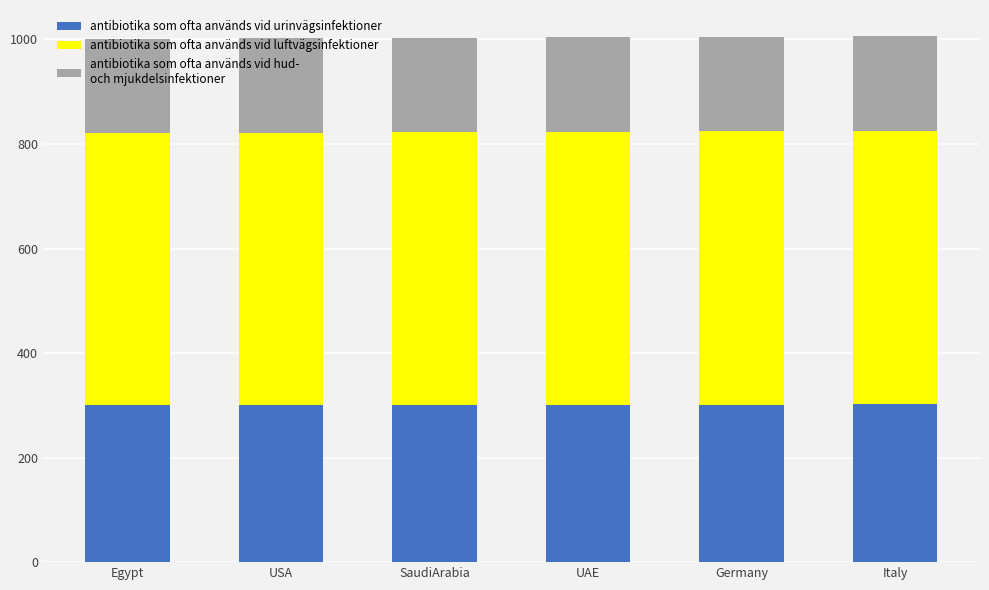

What is the total value across all series at USA?

1002.0